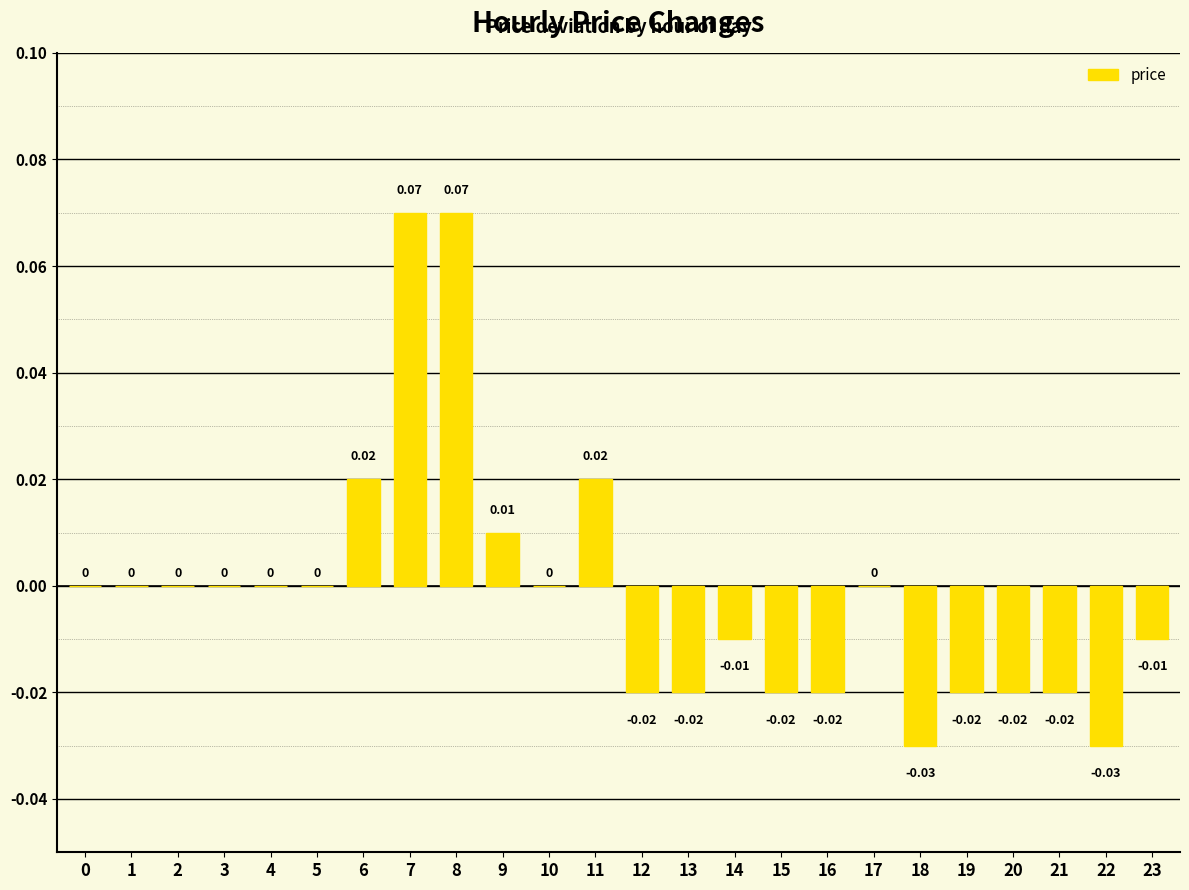

Does the chart contain stacked bars?

No